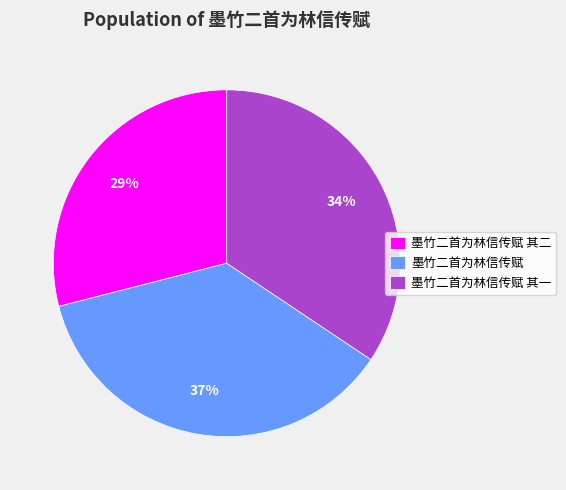

Do 墨竹二首为林信传赋 其二 and 墨竹二首为林信传赋 其一 together represent more than half of the pie?

Yes